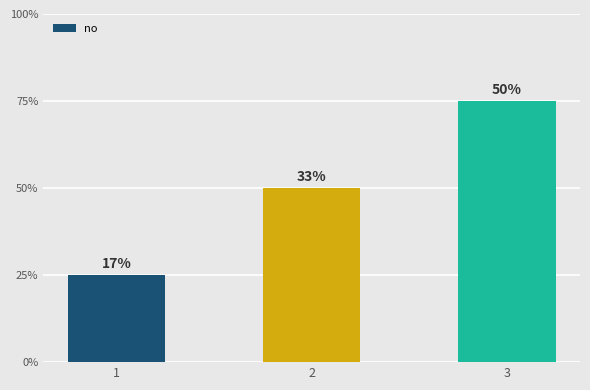

What is the difference between the maximum and minimum values?

2